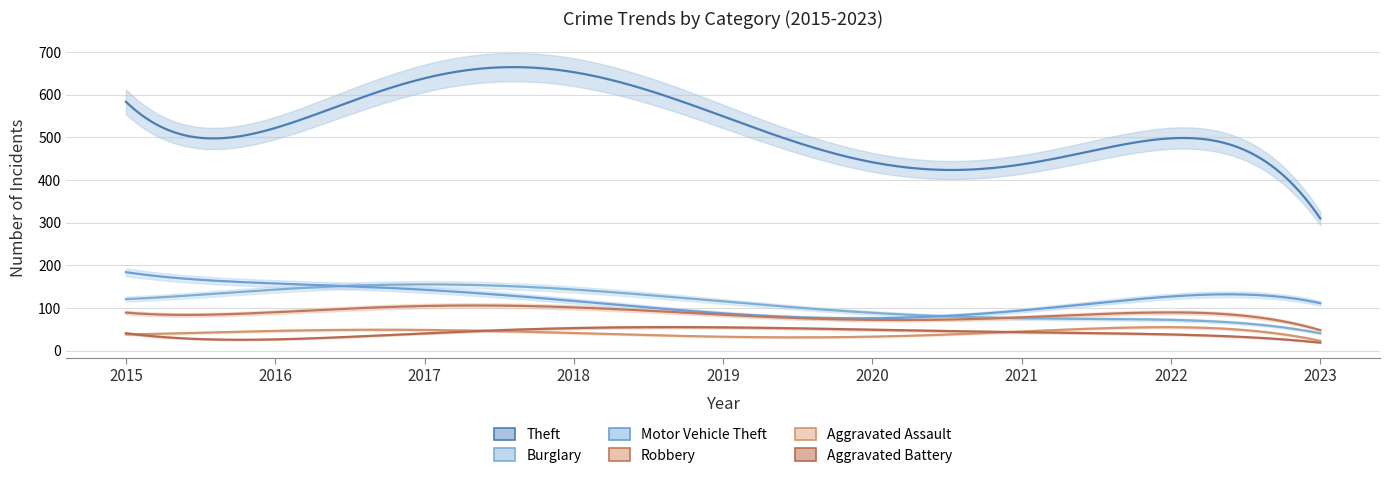

At which category is the sum across all series the highest?

2018